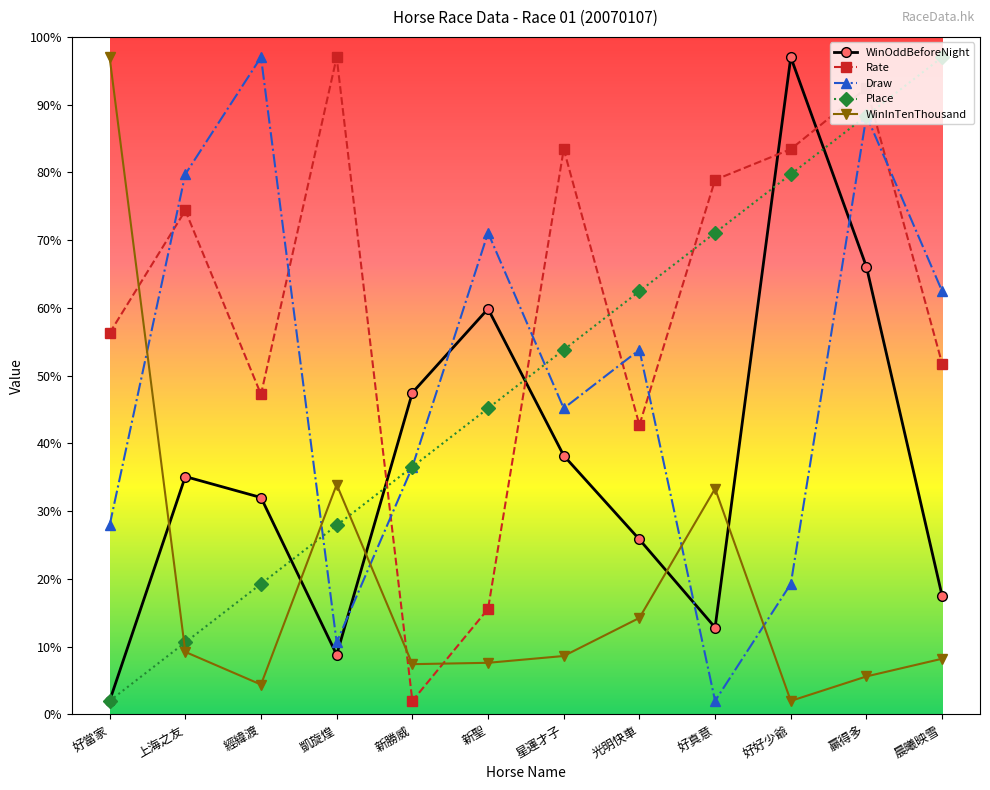

Count the number of categories in the chart.

12